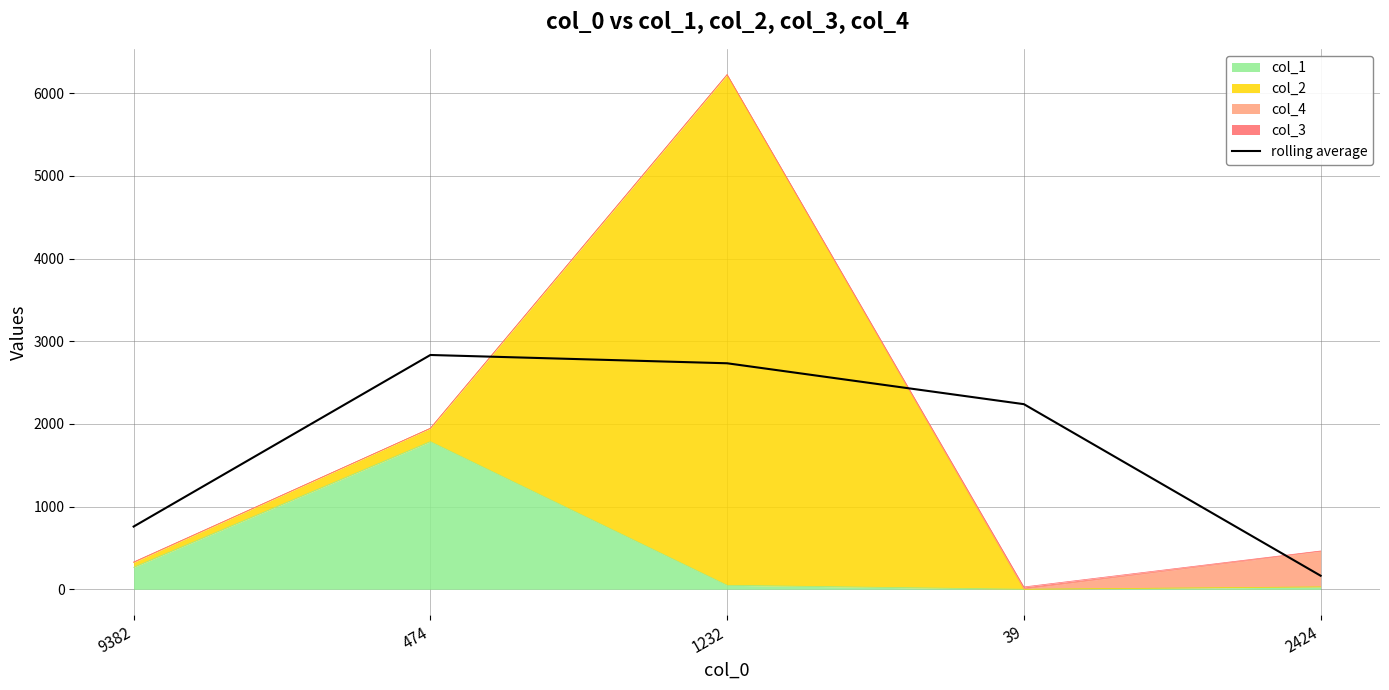

Approximately how many times larger is the value at 2424 compared to 9382?

0.2